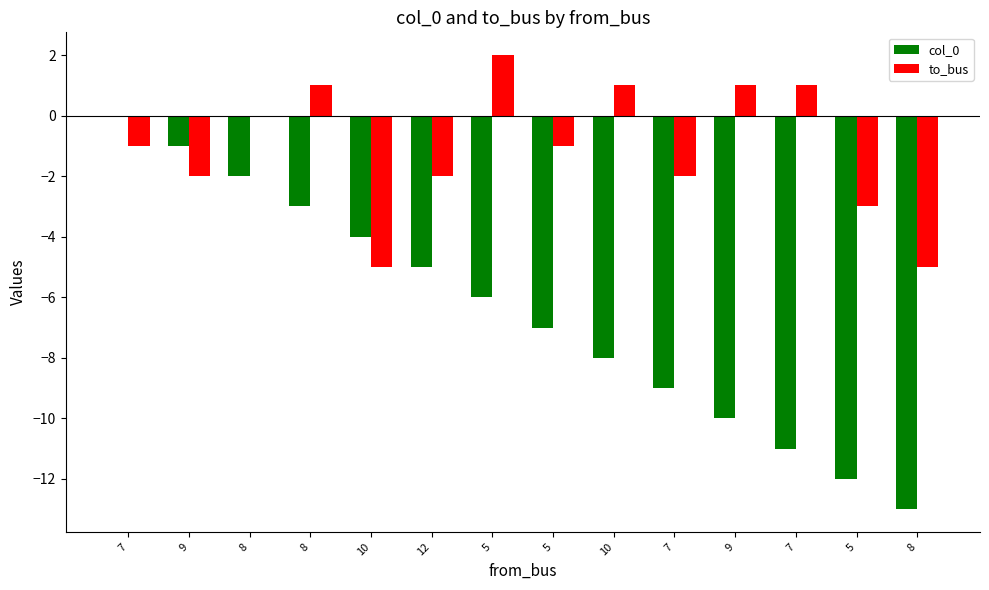

How many categories are shown in the chart?

14